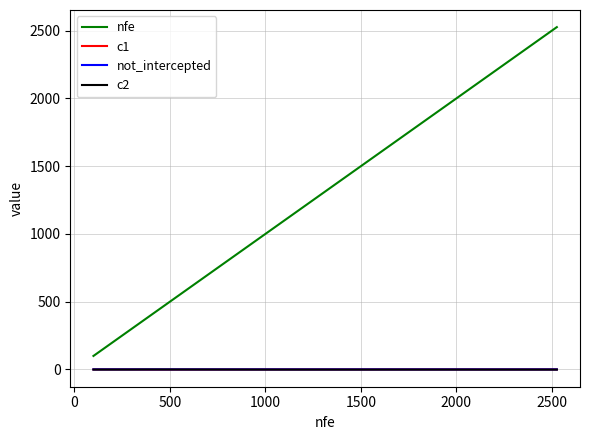

What is the greatest value displayed?

2526.0